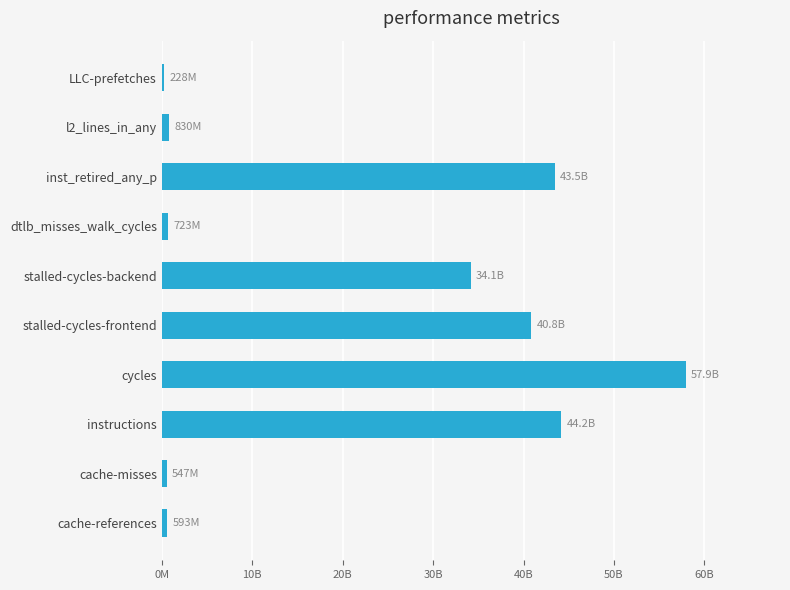

How many series are shown in this chart?

1